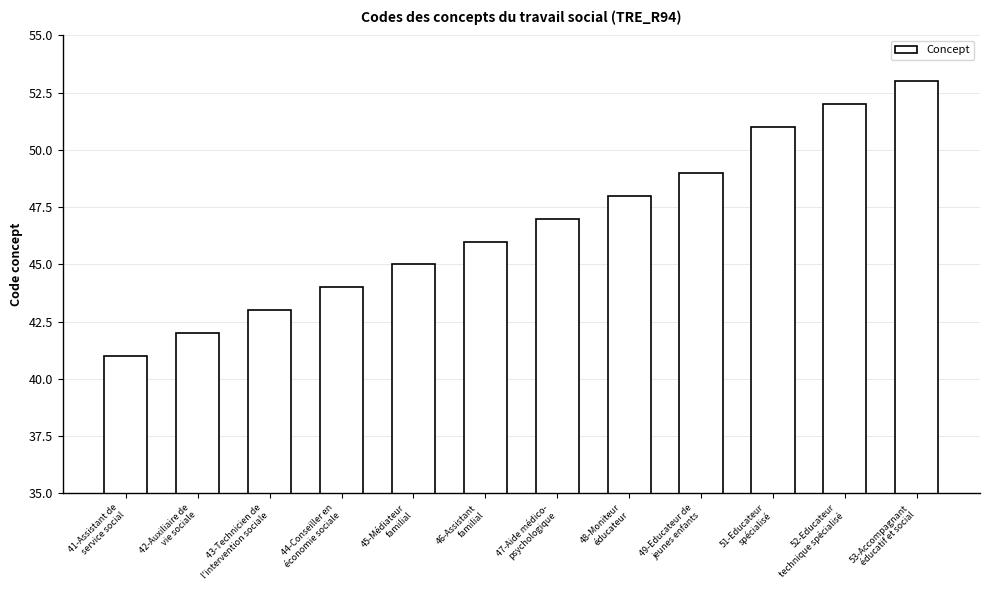

Is it true that the value at 51-Educateur
spécialisé is 51?

True